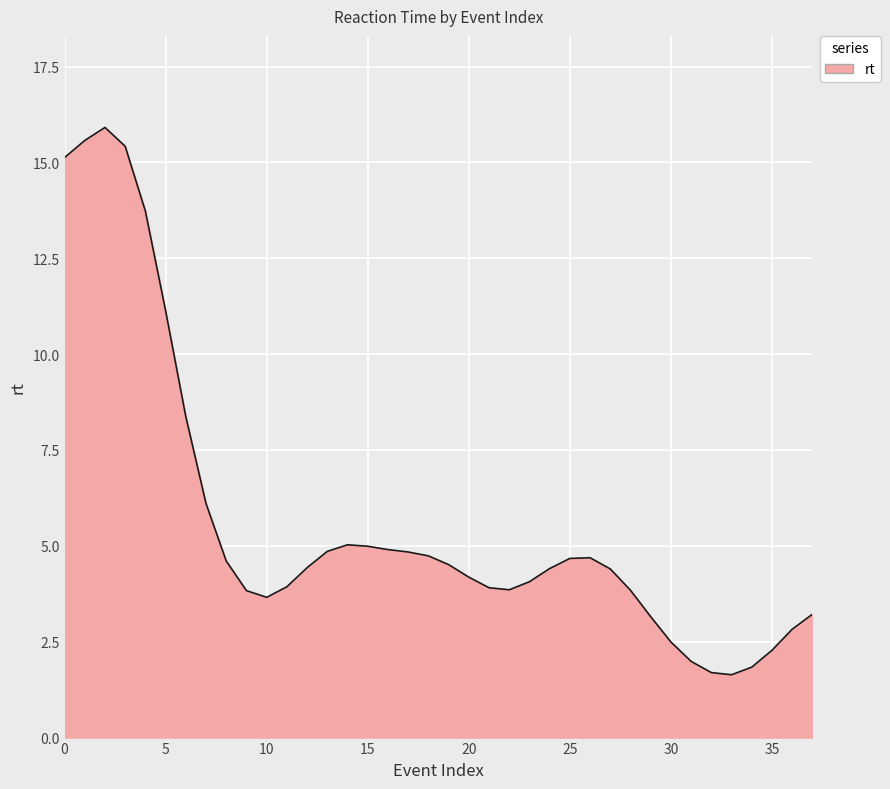

What is the difference between the maximum and minimum values?

14.3